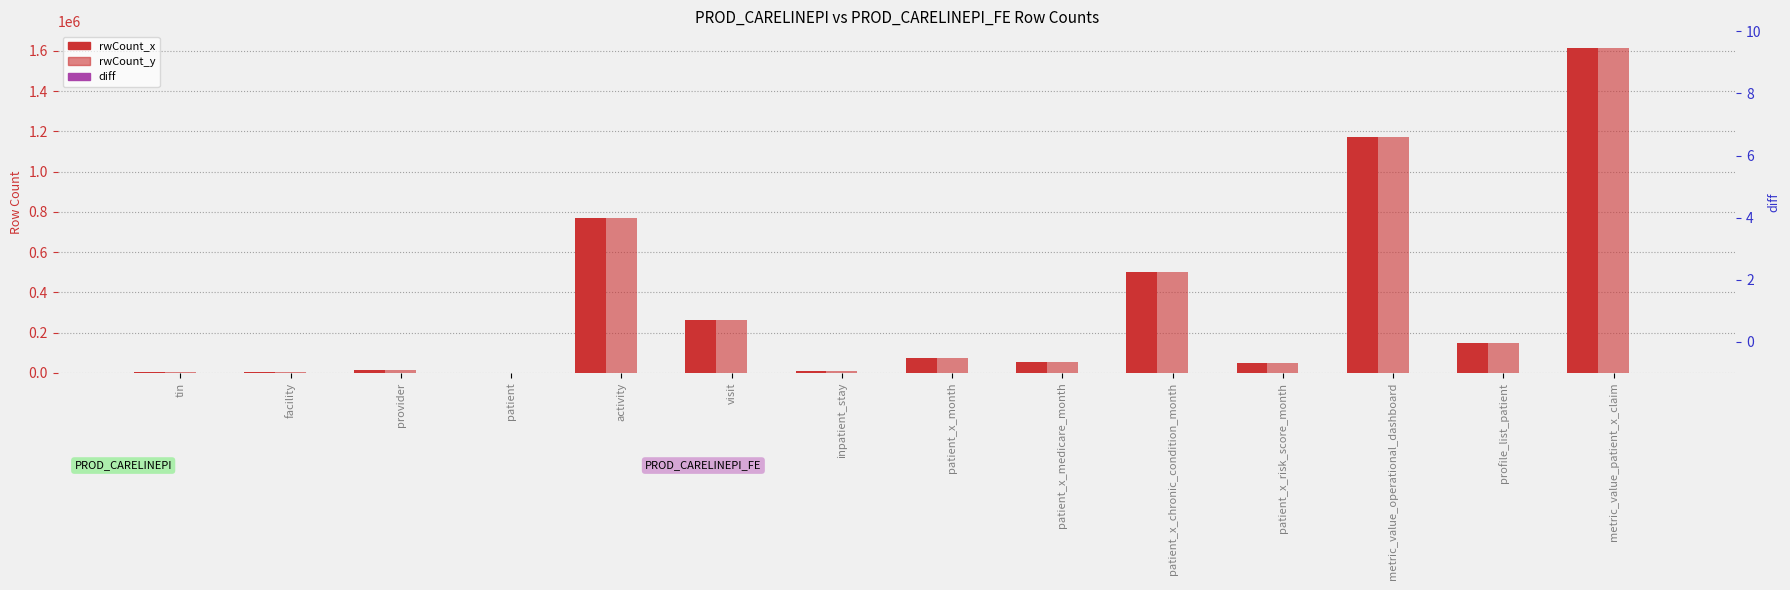

What are all the series names shown in the legend?

rwCount_x, rwCount_y, diff